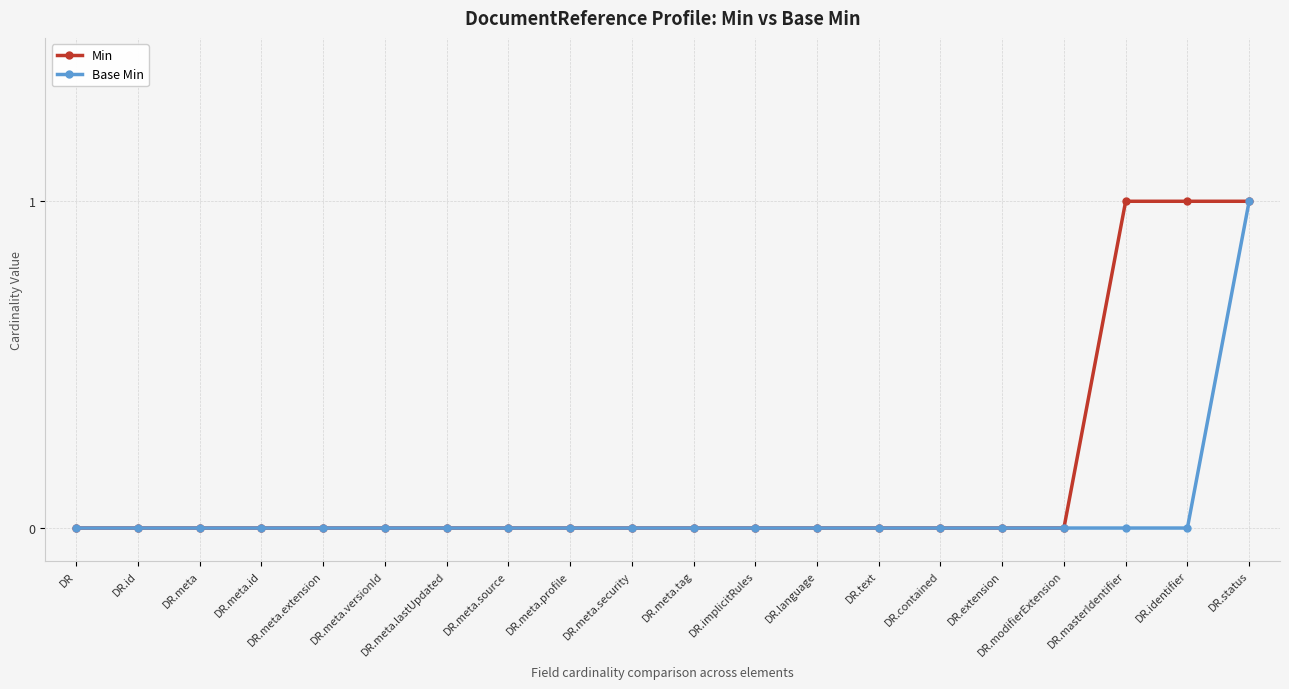

Reading right to left, list all the values displayed in this chart.

Min: 1	1	1	0	0	0	0	0	0	0	0	0	0	0	0	0	0	0	0	0
Base Min: 1	0	0	0	0	0	0	0	0	0	0	0	0	0	0	0	0	0	0	0